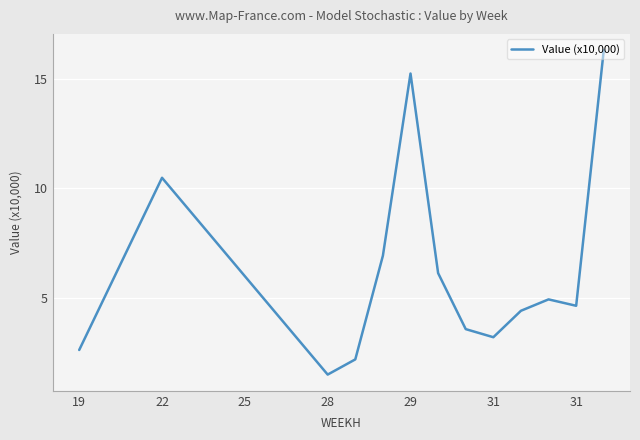

Is this an area chart (filled region under the line)?

No